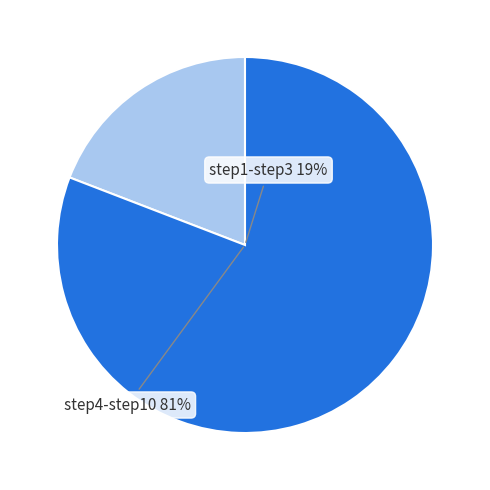

True or false: step4 accounts for 9% of the total.

True